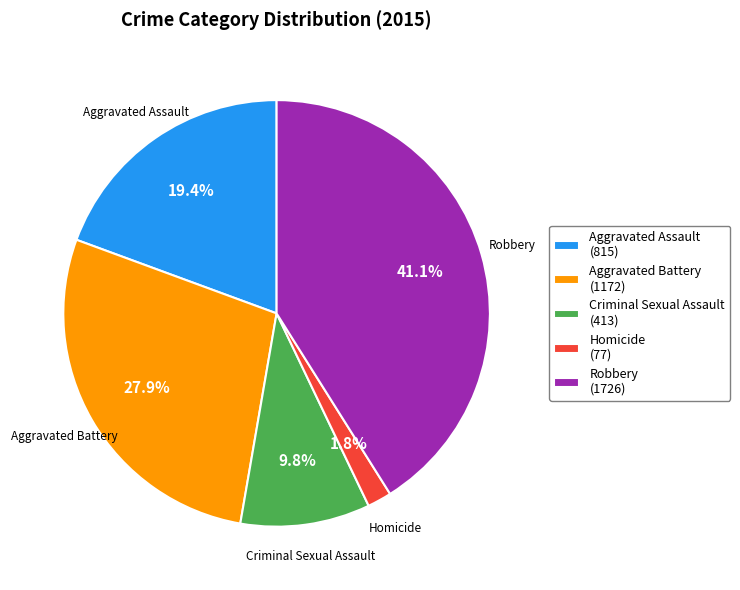

Which has a higher value, Aggravated Assault (815) or Homicide (77)?

Aggravated Assault (815)